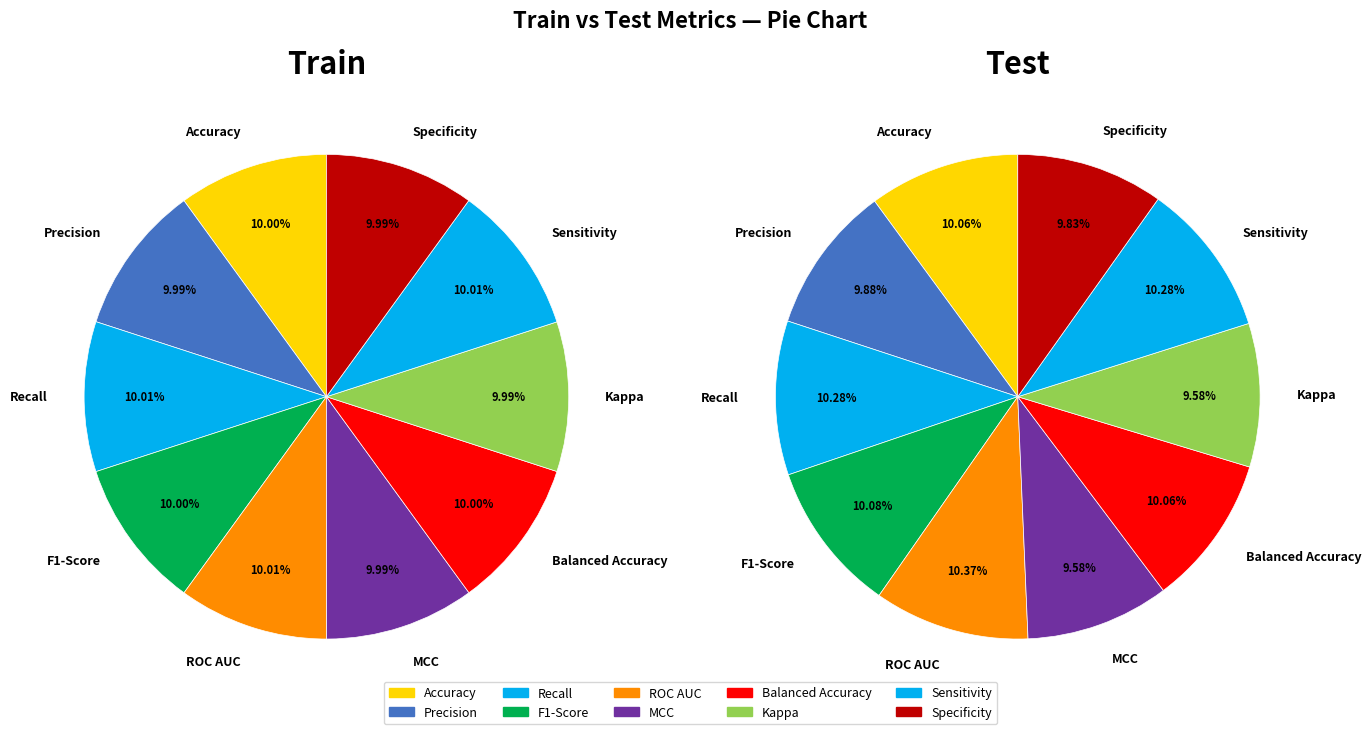

How much of the chart is everything except Accuracy?

90.0%